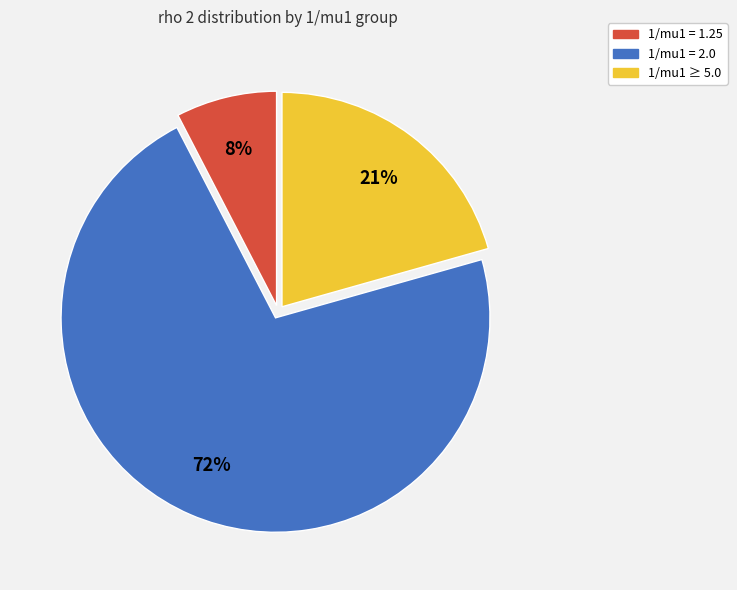

How many segments does this pie chart have?

3